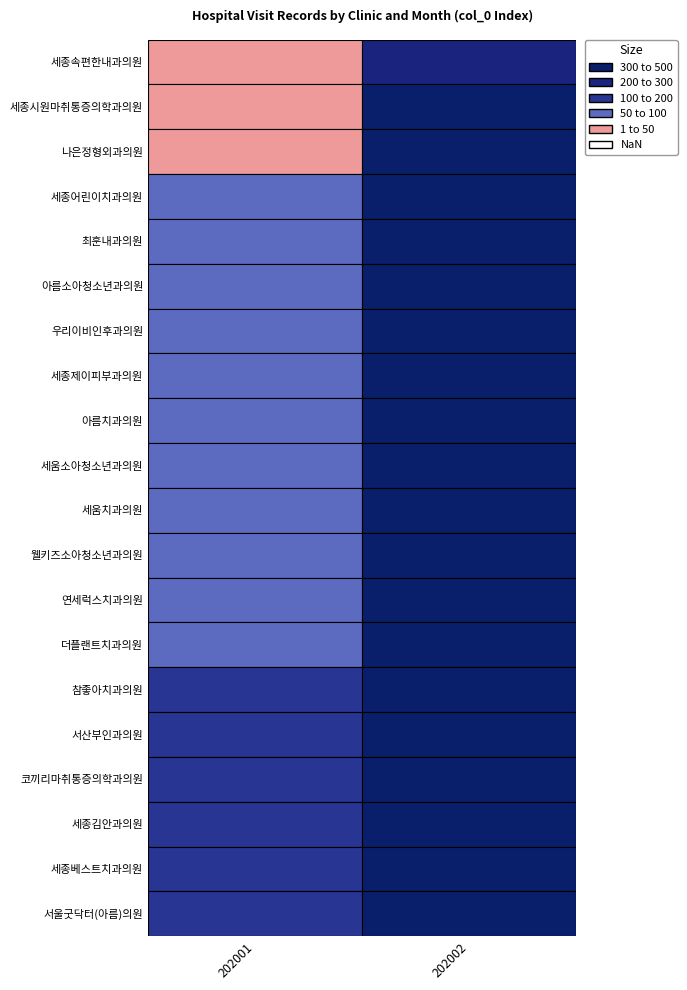

Count the 아름치과의원 values in the range 58 to 323.

2